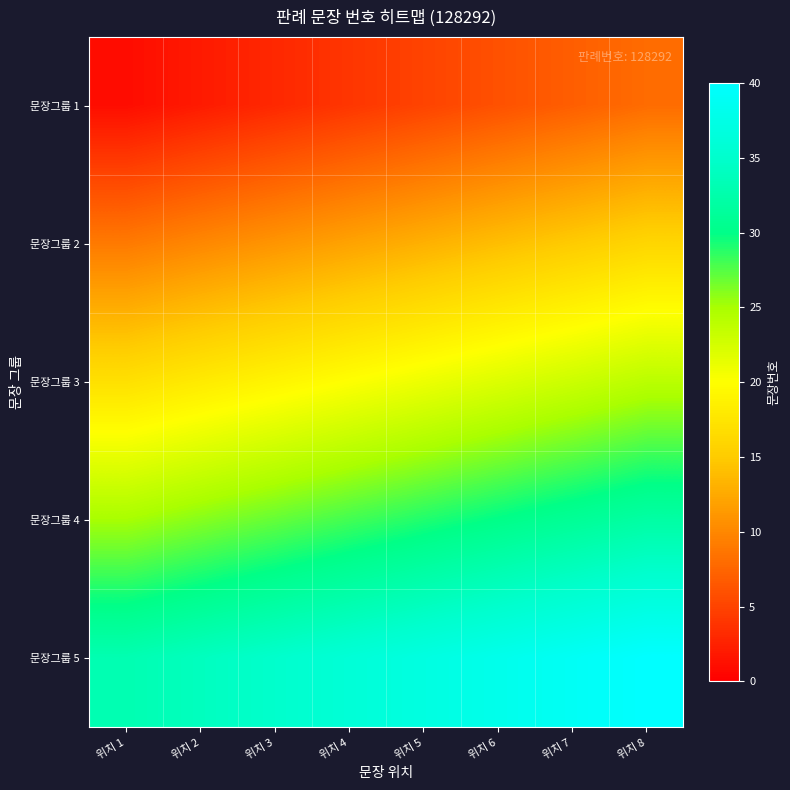

What is the difference between the highest and lowest values at 위치 1?

32